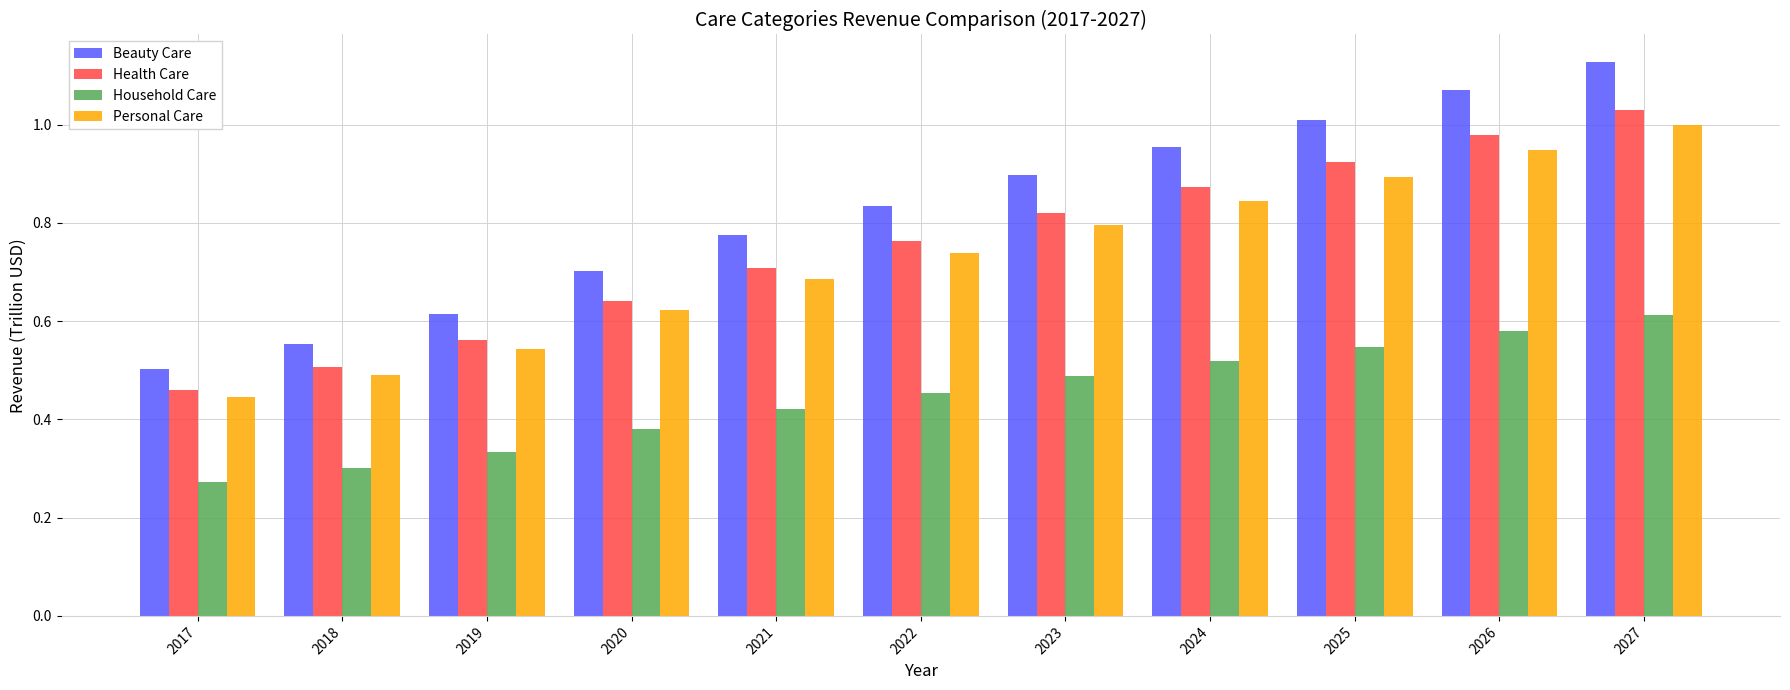

Is it true that Household Care equals 0.2 at 2025?

False